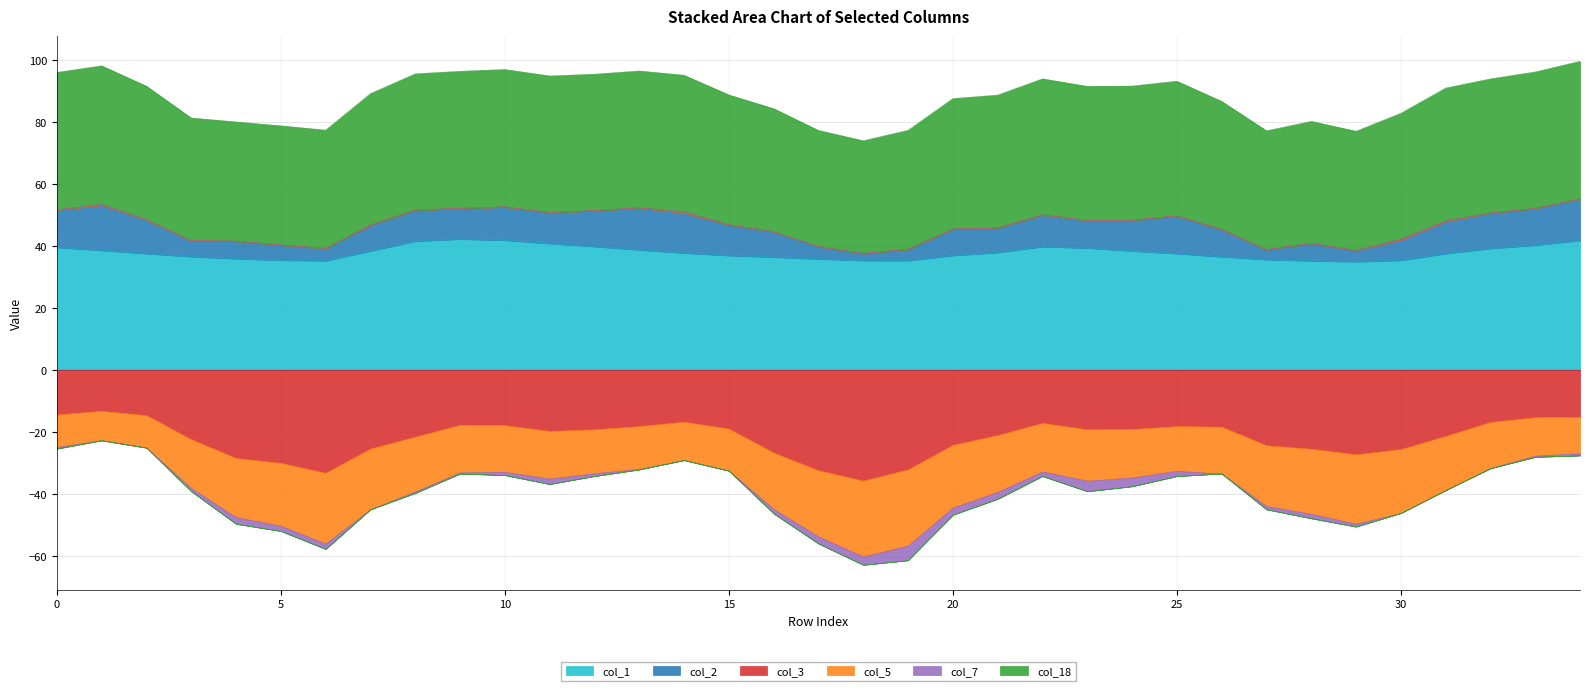

Reading left to right, list all the values displayed in this chart.

col_1: 0=39.5	1=38.5	2=37.5	3=36.5	4=35.8	5=35.3	6=35.2	7=38.3	8=41.5	9=42.2	10=41.8	11=40.7	12=39.8	13=38.7	14=37.7	15=36.9	16=36.3	17=35.7	18=35.2	19=35.2	20=36.9	21=37.8	22=39.7	23=39.3	24=38.3	25=37.5	26=36.5	27=35.5	28=35.2	29=34.8	30=35.3	31=37.5	32=39.1	33=40.2	34=41.7
col_2: 0=12.1	1=14.6	2=10.9	3=5.1	4=5.7	5=4.9	6=4.0	7=8.4	8=10.0	9=9.9	10=10.8	11=10.0	12=11.6	13=13.6	14=13.0	15=9.9	16=8.2	17=4.0	18=2.3	19=3.6	20=8.5	21=7.9	22=10.3	23=8.9	24=9.9	25=12.2	26=8.8	27=3.2	28=5.7	29=3.6	30=6.6	31=10.4	32=11.4	33=11.9	34=13.4
col_3: 0=-14.4	1=-13.2	2=-14.6	3=-22.4	4=-28.5	5=-30.0	6=-33.2	7=-25.4	8=-21.6	9=-17.7	10=-17.9	11=-19.7	12=-19.2	13=-18.2	14=-16.7	15=-19.0	16=-26.7	17=-32.4	18=-35.8	19=-32.1	20=-24.2	21=-21.1	22=-17.1	23=-19.2	24=-19.1	25=-18.2	26=-18.4	27=-24.3	28=-25.5	29=-27.3	30=-25.6	31=-21.3	32=-16.8	33=-15.3	34=-15.2
col_5: 0=-10.5	1=-9.5	2=-10.5	3=-15.8	4=-19.1	5=-20.3	6=-22.8	7=-19.6	8=-17.7	9=-15.4	10=-15.1	11=-15.4	12=-14.2	13=-13.8	14=-12.4	15=-13.6	16=-18.2	17=-21.4	18=-24.5	19=-24.6	20=-20.2	21=-18.4	22=-15.7	23=-16.6	24=-15.6	25=-14.4	26=-15.1	27=-19.6	28=-21.0	29=-22.4	30=-20.6	31=-17.5	32=-14.9	33=-12.4	34=-11.7
col_7: 0=-0.5	1=0.3	2=0.1	3=-1.0	4=-2.1	5=-1.7	6=-1.7	7=-0.0	8=-0.5	9=-0.4	10=-1.0	11=-1.7	12=-0.9	13=-0.2	14=0.3	15=-0.0	16=-1.5	17=-2.3	18=-2.7	19=-4.7	20=-2.3	21=-2.2	22=-1.5	23=-3.4	24=-2.8	25=-1.7	26=0.1	27=-1.1	28=-1.4	29=-0.9	30=0.3	31=0.2	32=-0.1	33=-0.4	34=-0.7
col_18: 0=44.3	1=44.6	2=43.0	3=39.6	4=38.4	5=38.4	6=38.2	7=42.4	8=44.0	9=44.2	10=44.3	11=44.0	12=44.0	13=44.1	14=44.0	15=41.9	16=39.7	17=37.4	18=36.4	19=38.4	20=42.1	21=42.9	22=43.9	23=43.3	24=43.3	25=43.4	26=41.3	27=38.4	28=39.3	29=38.5	30=40.5	31=42.8	32=43.3	33=44.0	34=44.4